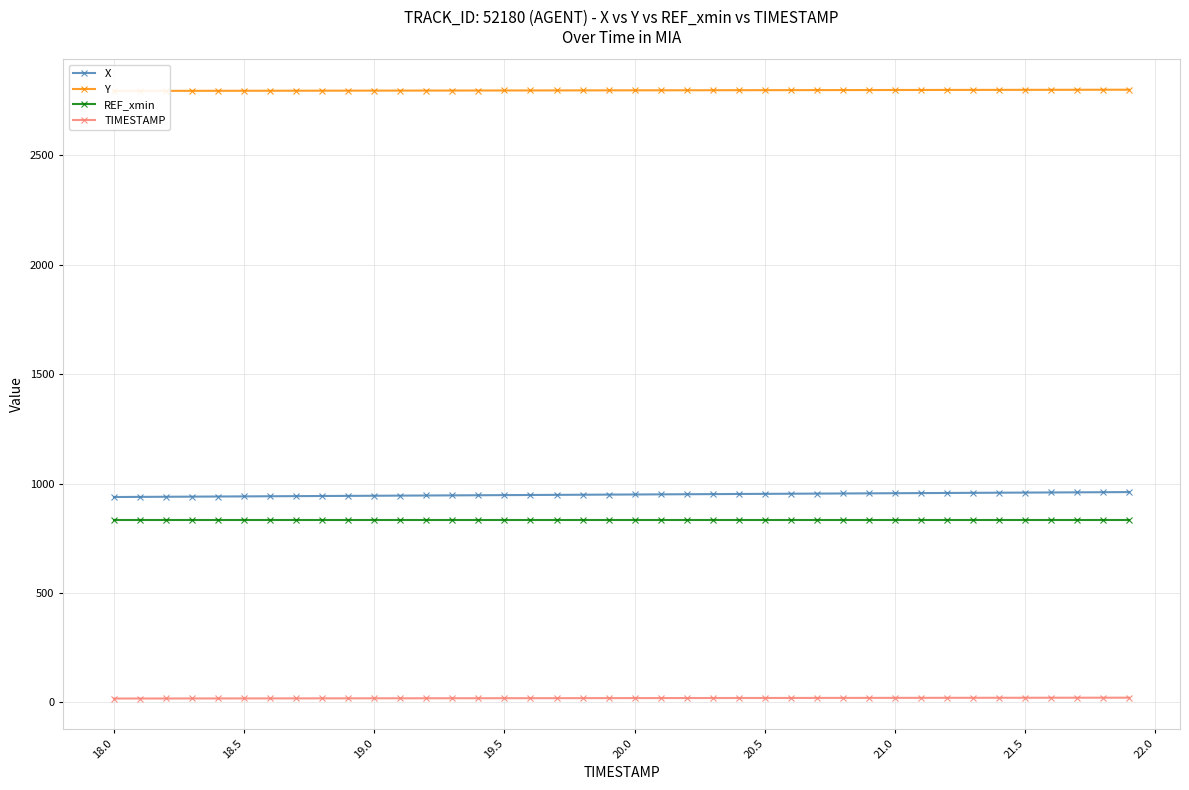

Is this an area chart (filled region under the line)?

No